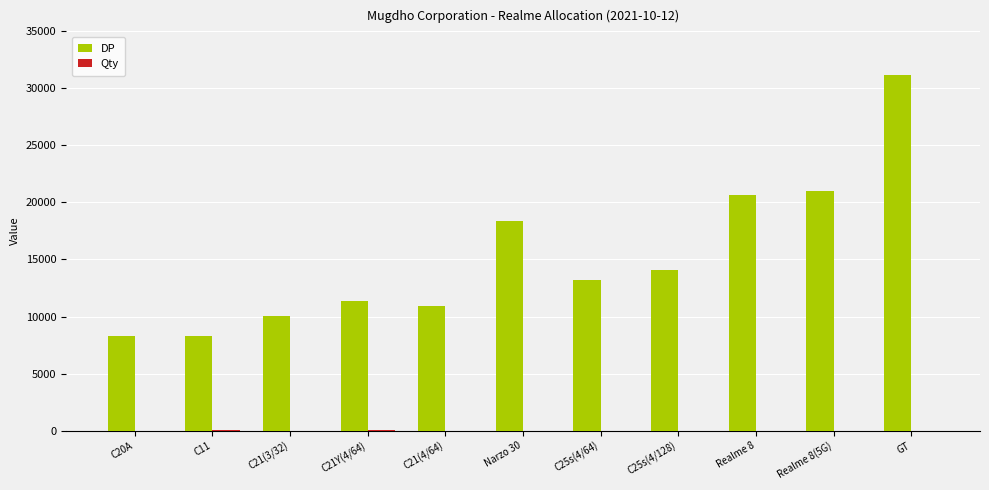

At which category does the chart reach its peak across all series?

GT